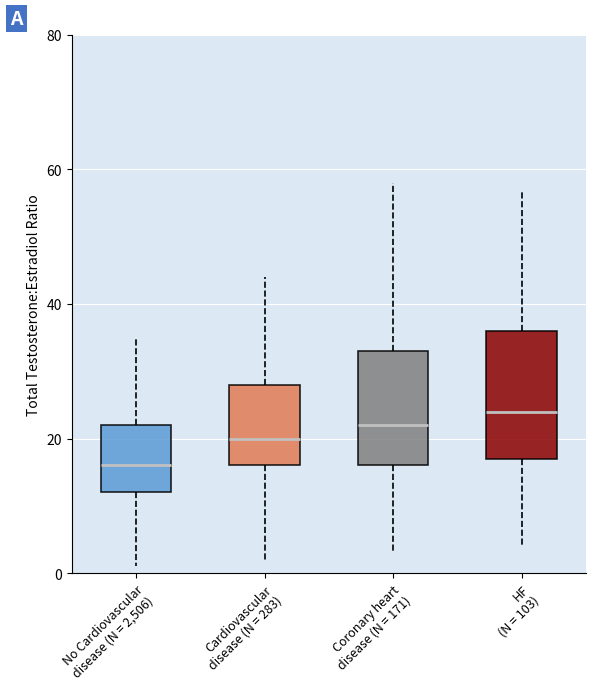

Reading left to right, read every box against the y-axis: the position of its median line, the range the box covers, and the ends of its whiskers. The values are not printed on the chart, so give them approximately, as read against the axis.

No Cardiovascular disease (N = 2,506): median 16, box 12 to 22, whiskers 2 to 36
Cardiovascular disease (N = 283): median 20, box 16 to 28, whiskers 2 to 44
Coronary heart disease (N = 171): median 22, box 16 to 34, whiskers 4 to 58
HF (N = 103): median 24, box 18 to 36, whiskers 4 to 58